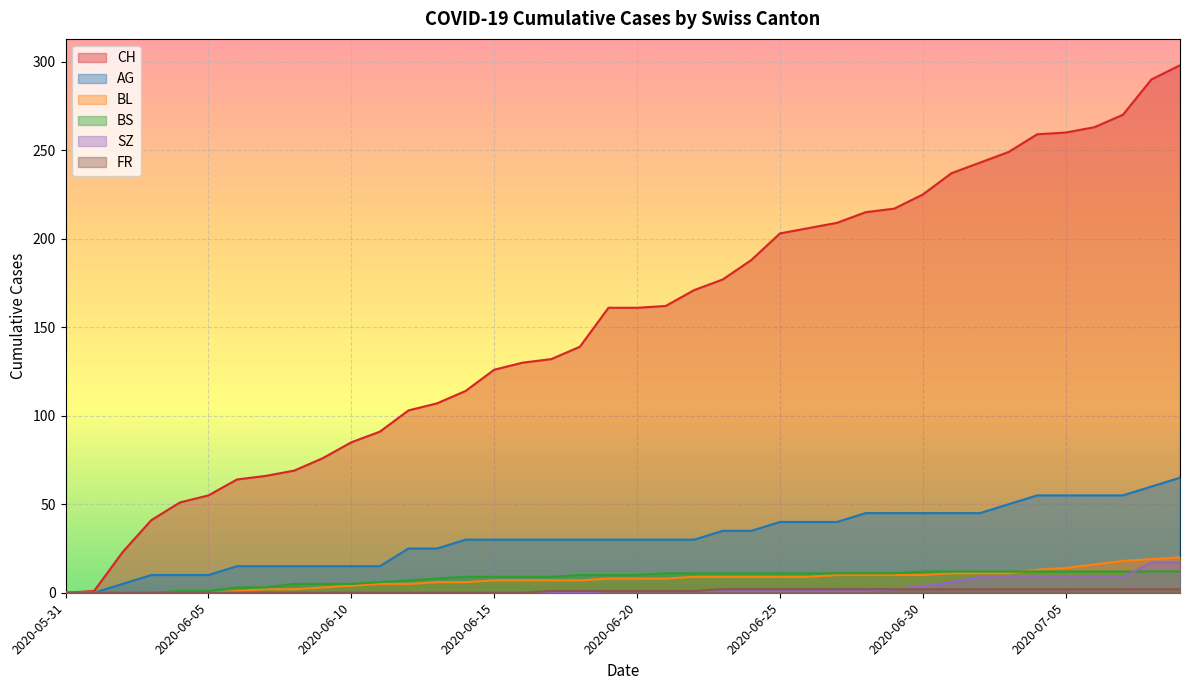

Rank the series at 2020-06-08 from highest to lowest value.

CH, AG, BS, BL, SZ, FR